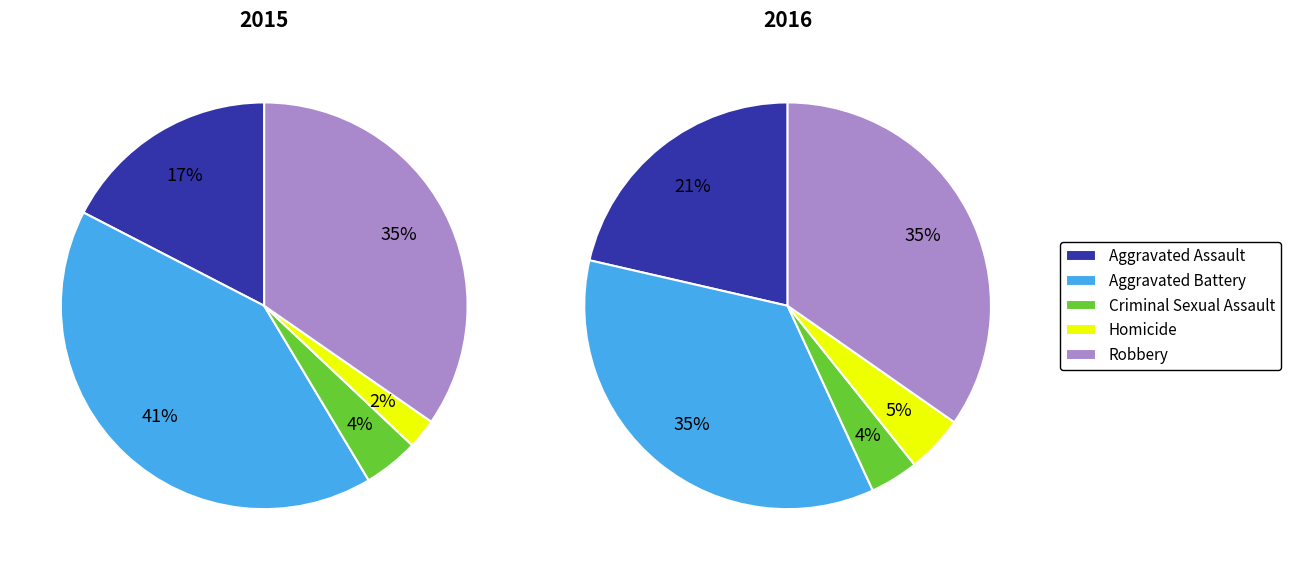

How many segments does this pie chart have?

5